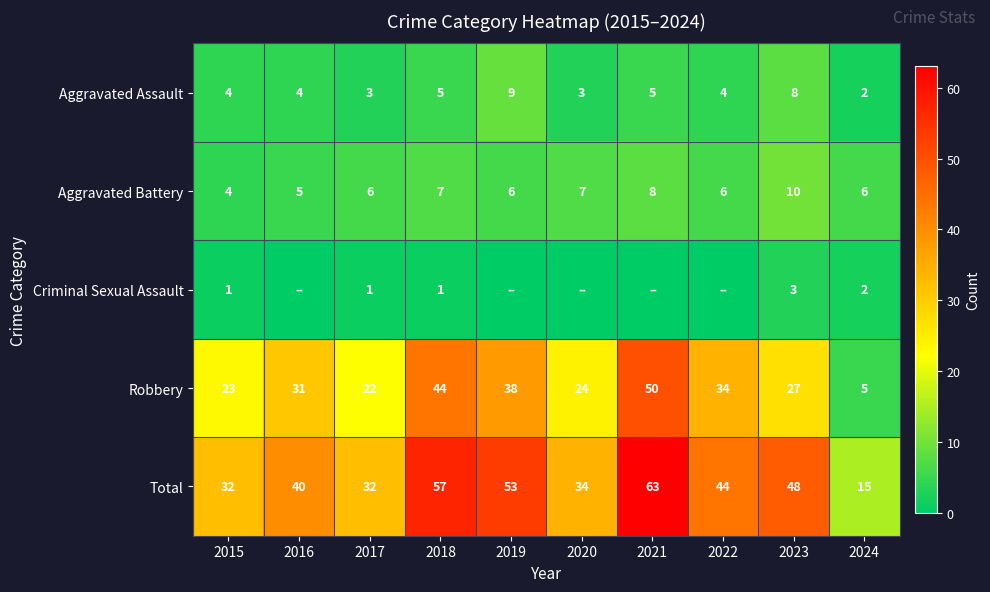

What is the spread (max minus min) of values at 2023?

45